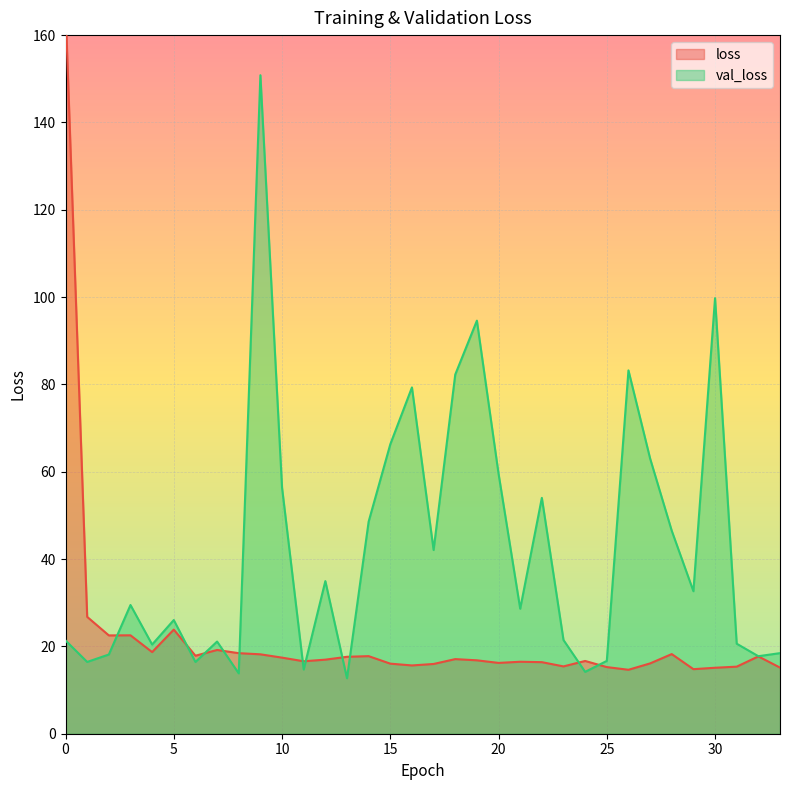

What is the sum of all loss values?

745.7